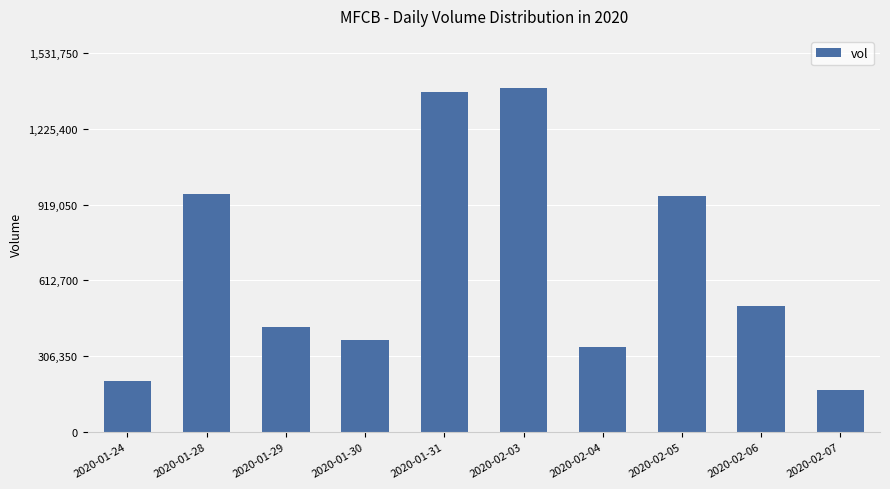

What is the value of the 5th bar from the left?

1375700